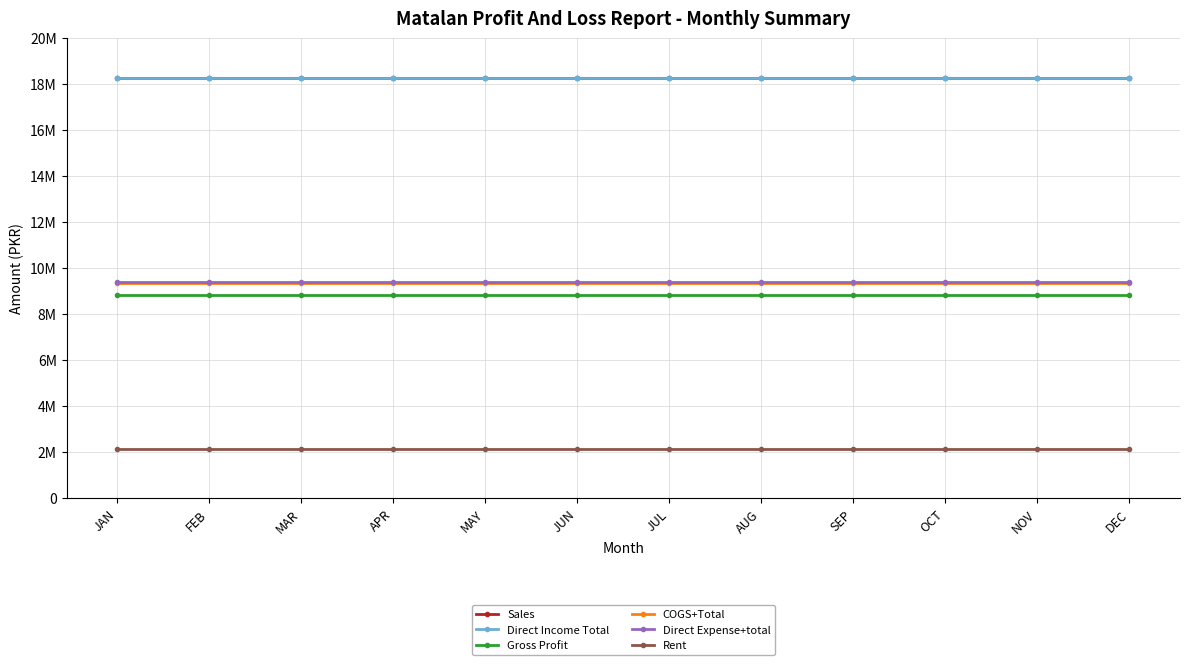

True or false: Direct Expense+total and Sales intersect in this chart.

False